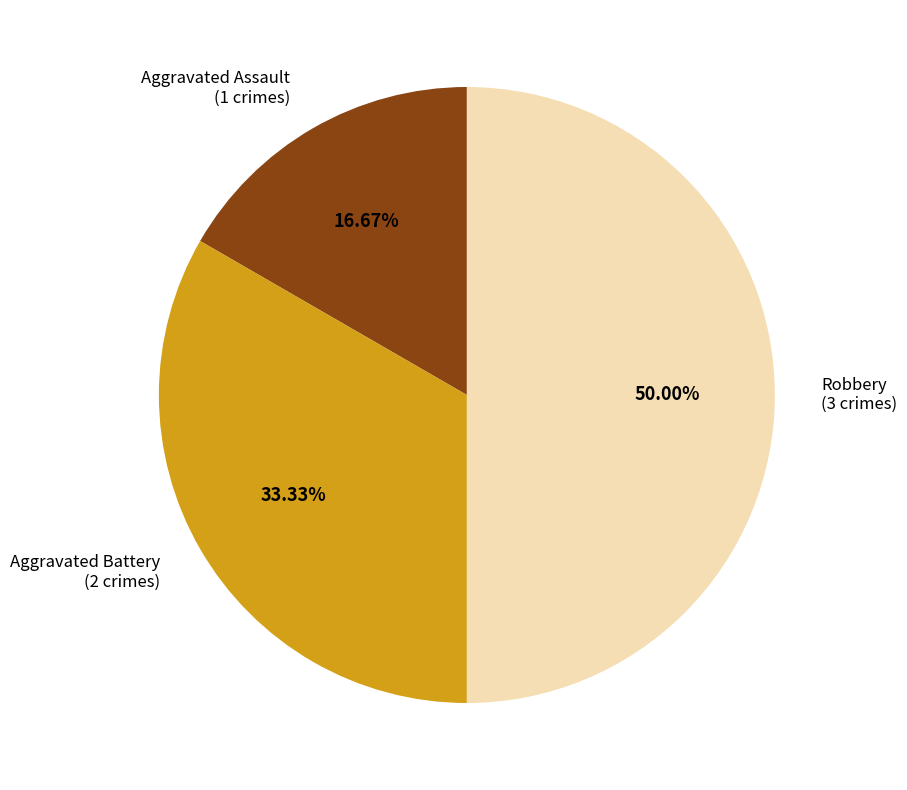

Does any single category account for the majority?

No